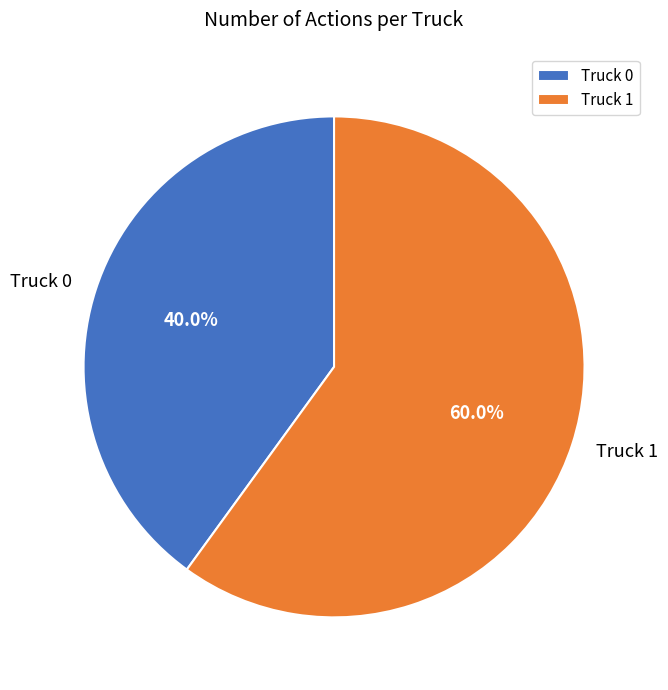

Approximately how many times larger is the value at Truck 1 compared to Truck 0?

1.5